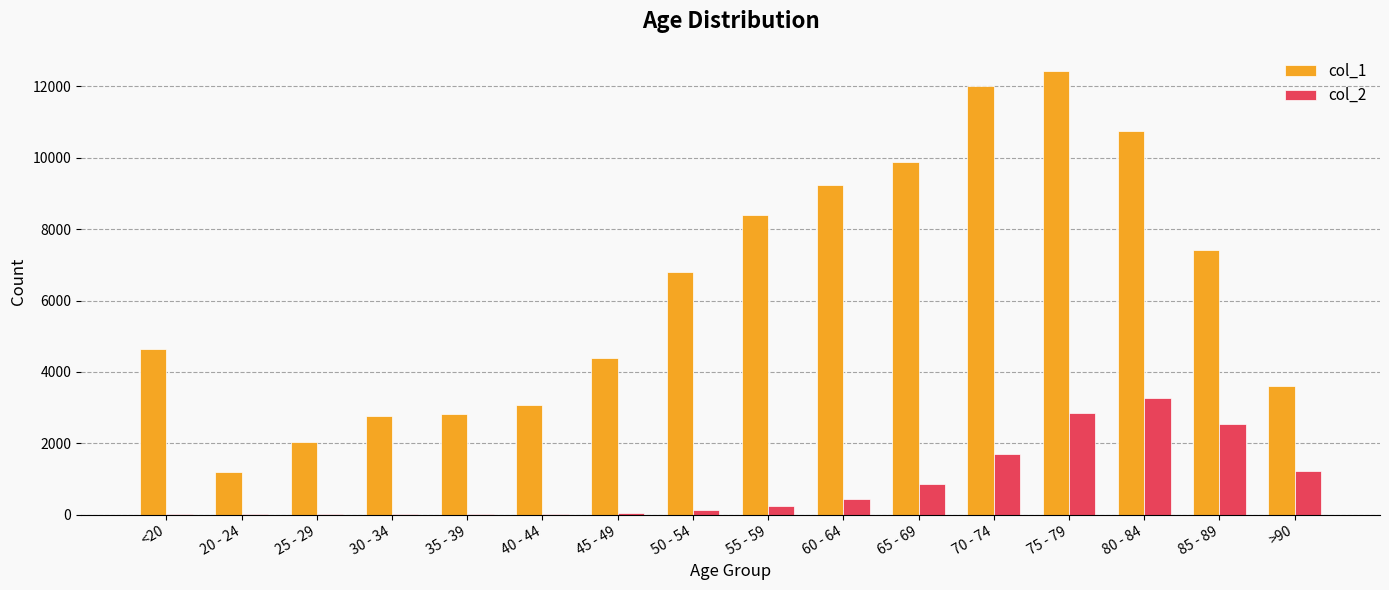

Which series has the largest total across all categories?

col_1